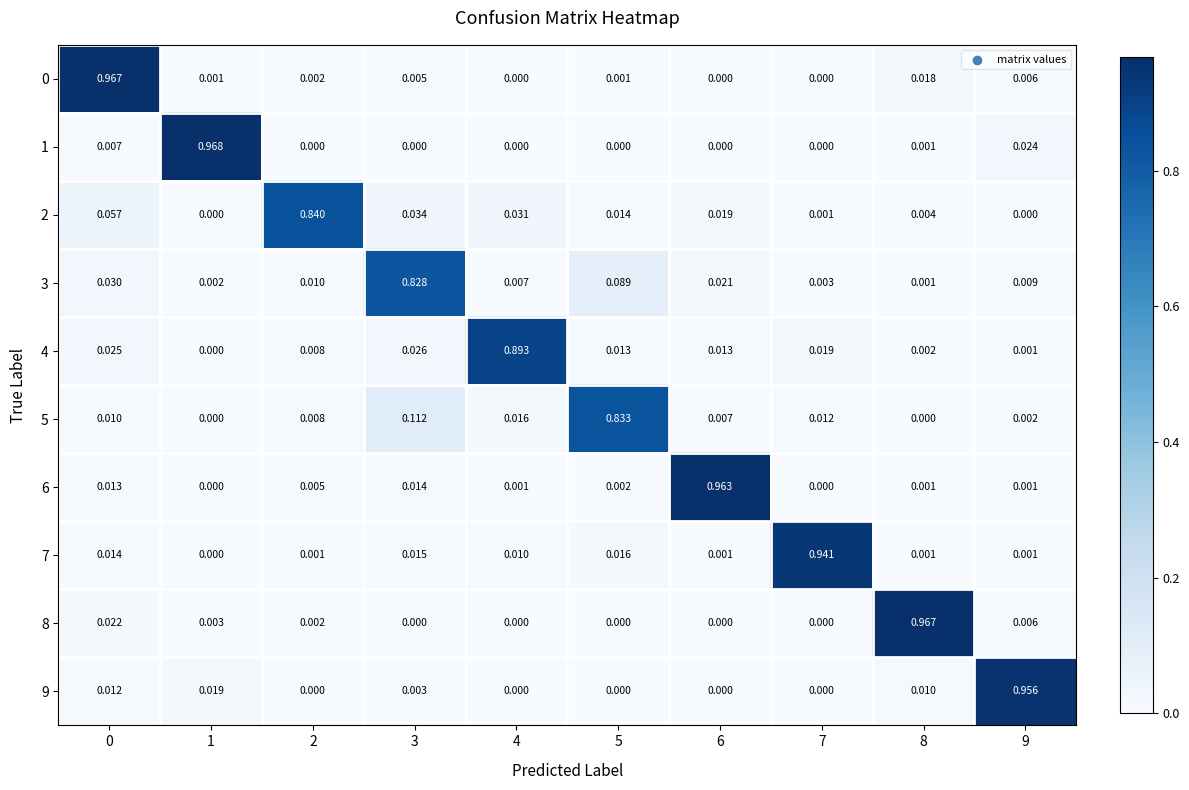

Is the value of 4 at 8 greater than the value of 6 at 8?

Yes